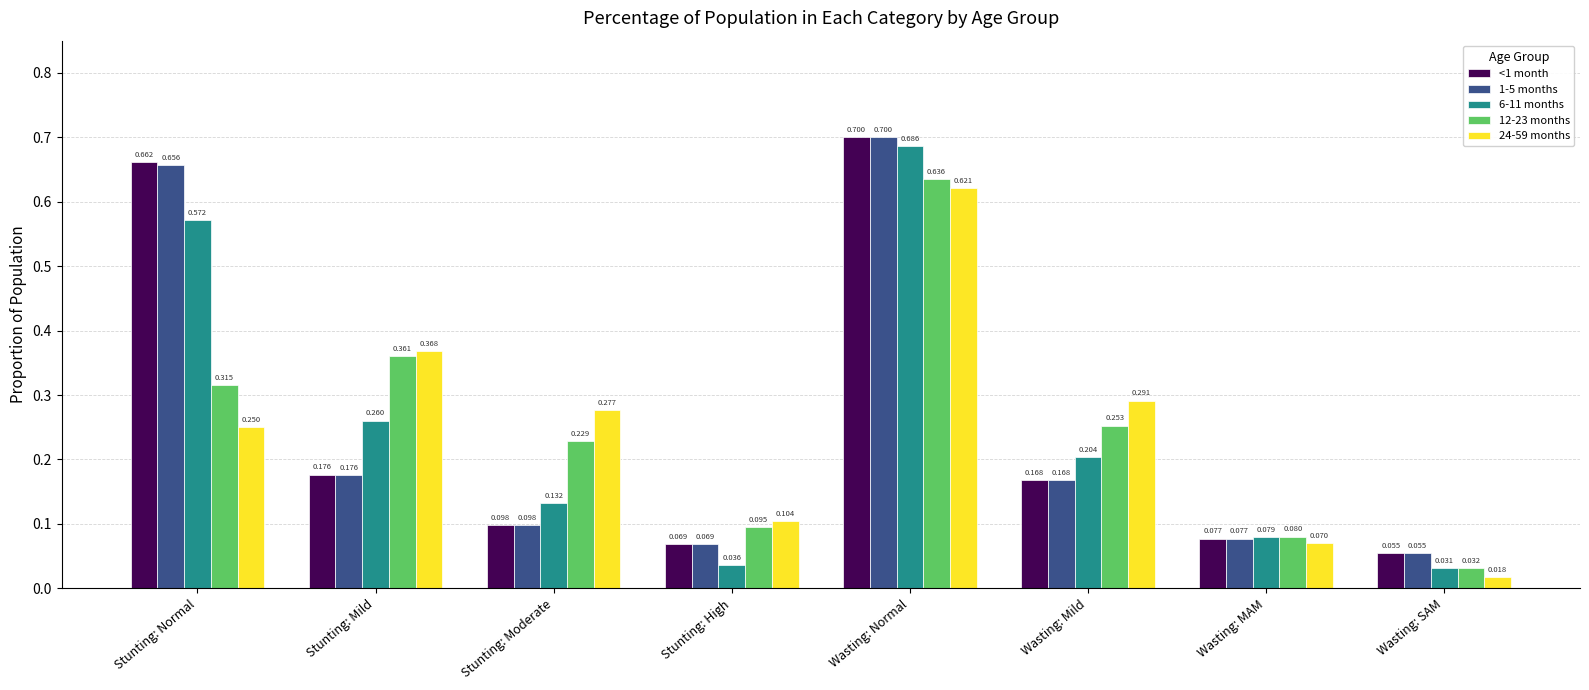

Where is <1 month nearest to the value 0?

Wasting: SAM